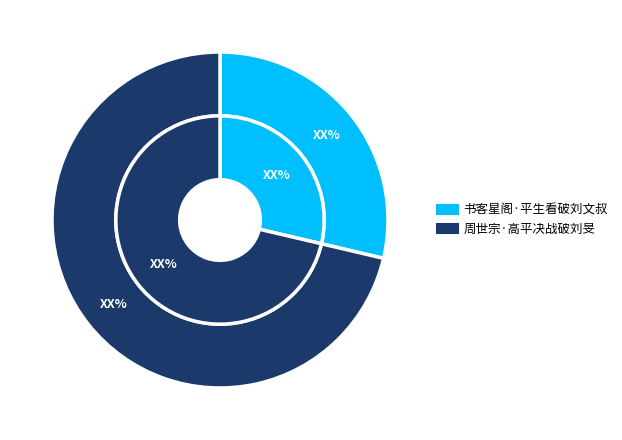

Combined, do 周世宗·高平决战破刘旻 and 书客星阁·平生看破刘文叔 account for over 50%?

Yes